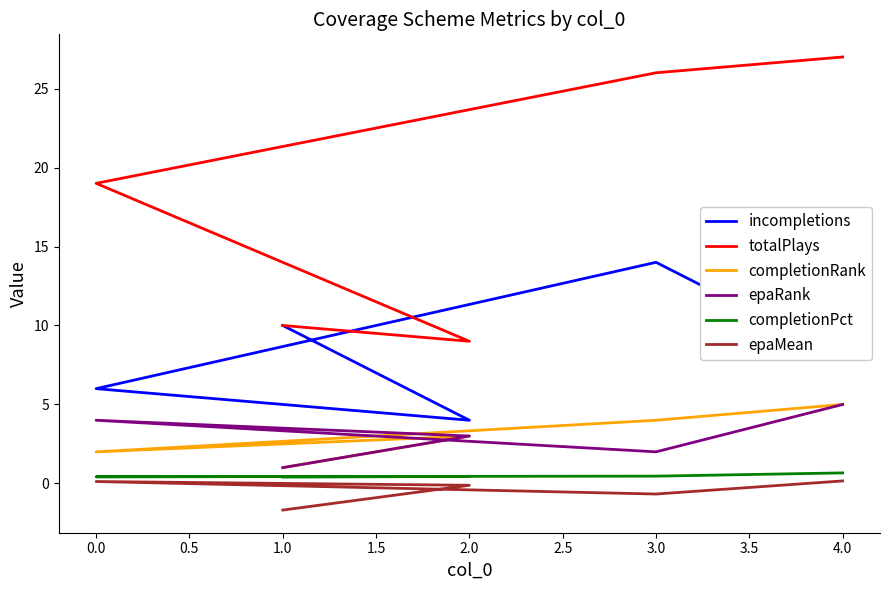

What is the difference between the maximum and minimum values in the completionPct series?

0.3